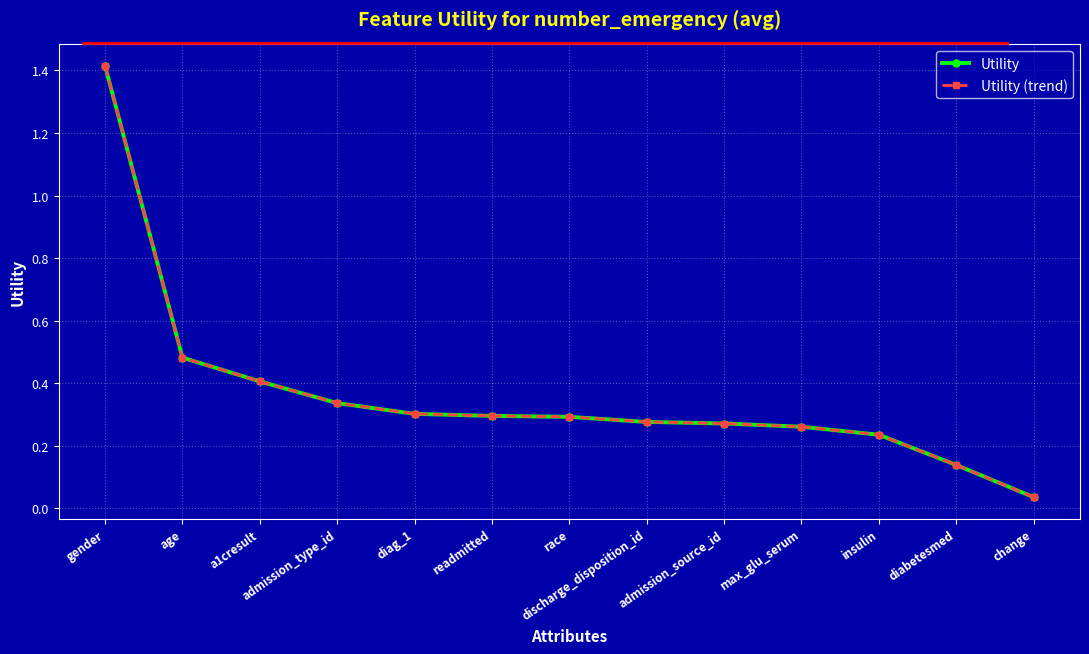

True or false: Utility and Utility (trend) cross at least once.

False